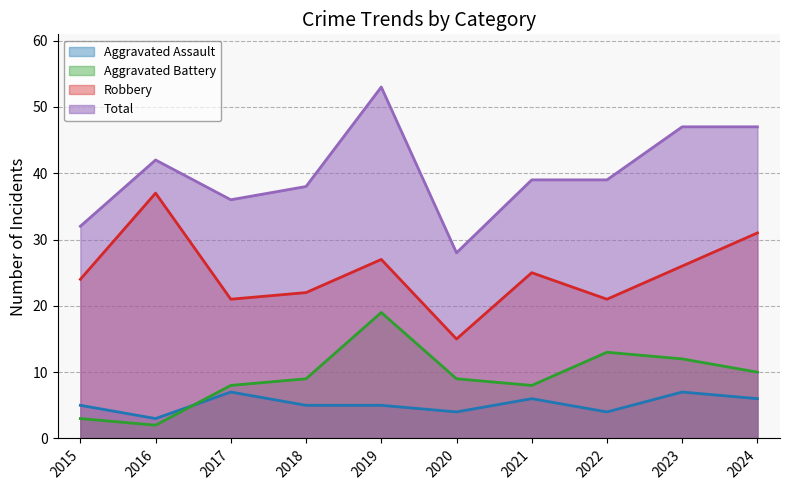

What is the sum of all Aggravated Battery values?

93